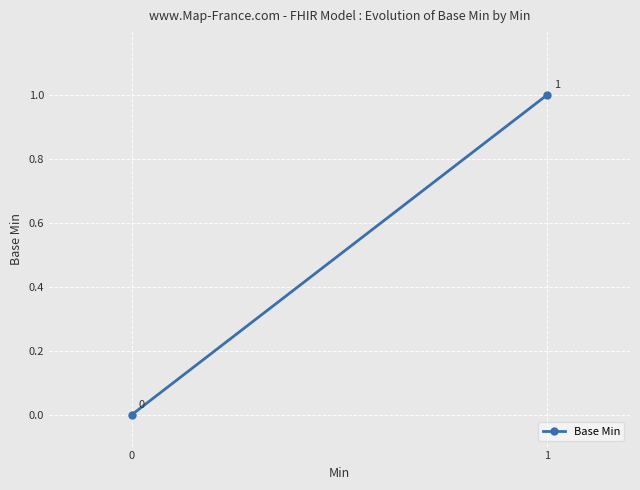

Count the values in the range 0 to 1.

2